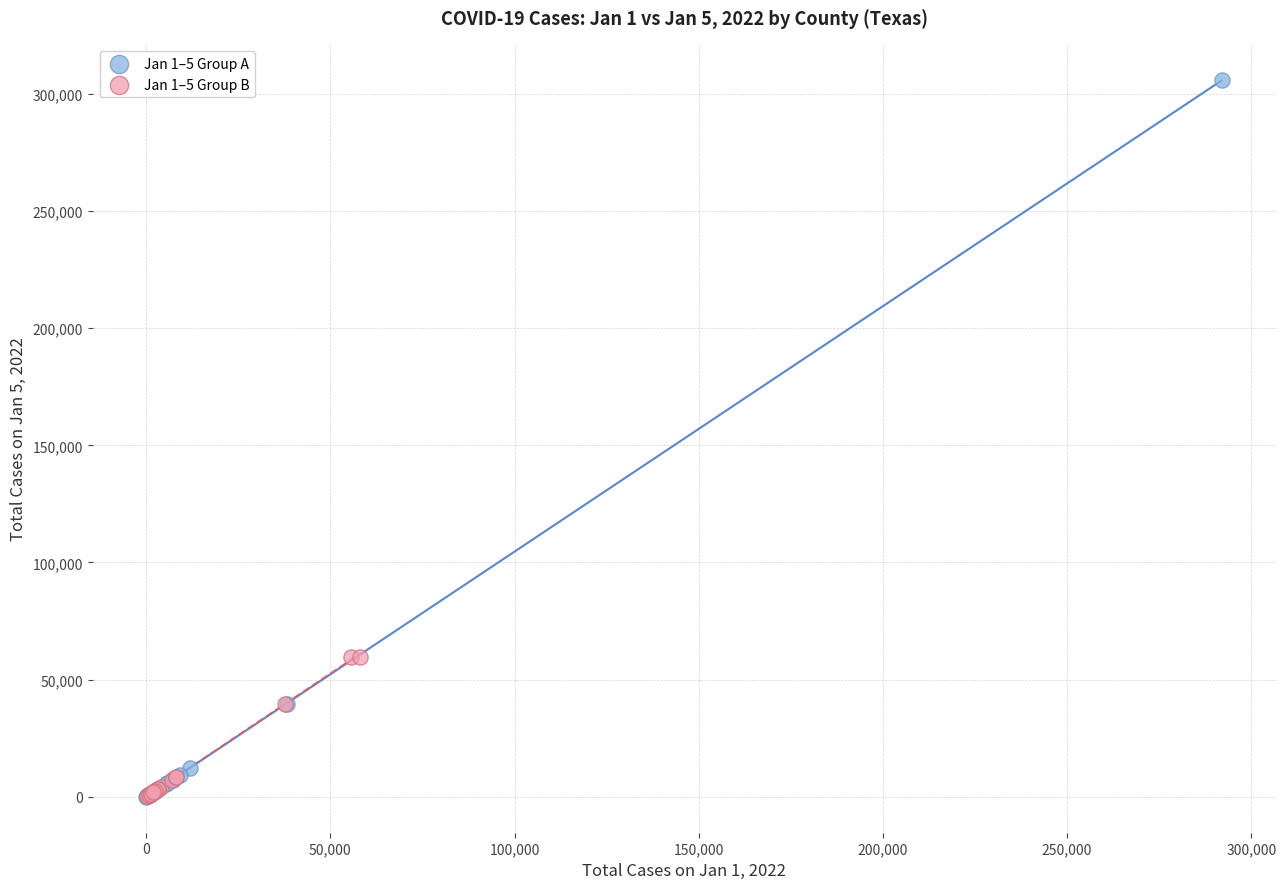

Which series contains the highest Y value?

Jan 1–5 Group A